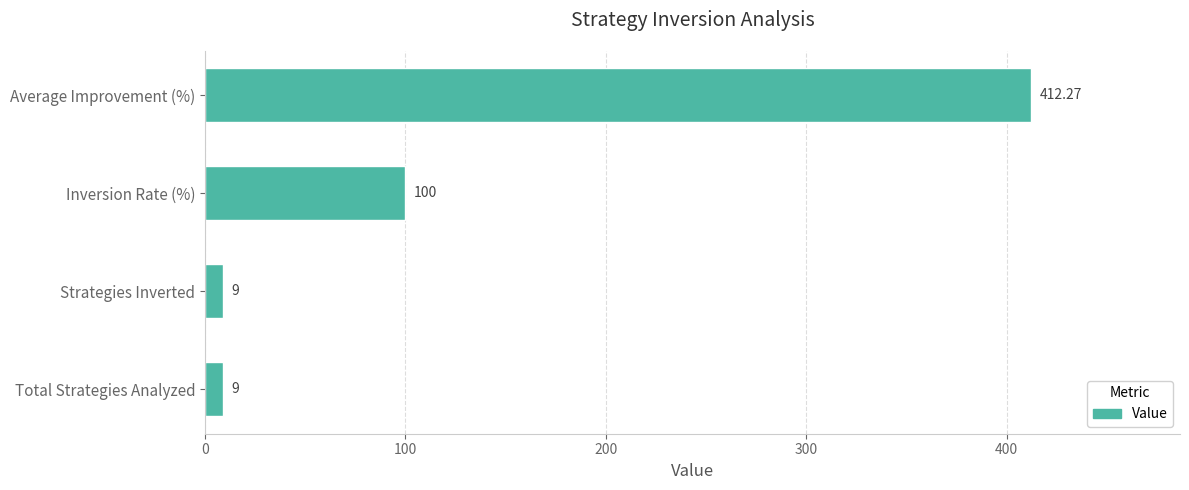

Which has a higher value, Total Strategies Analyzed or Average Improvement (%)?

Average Improvement (%)